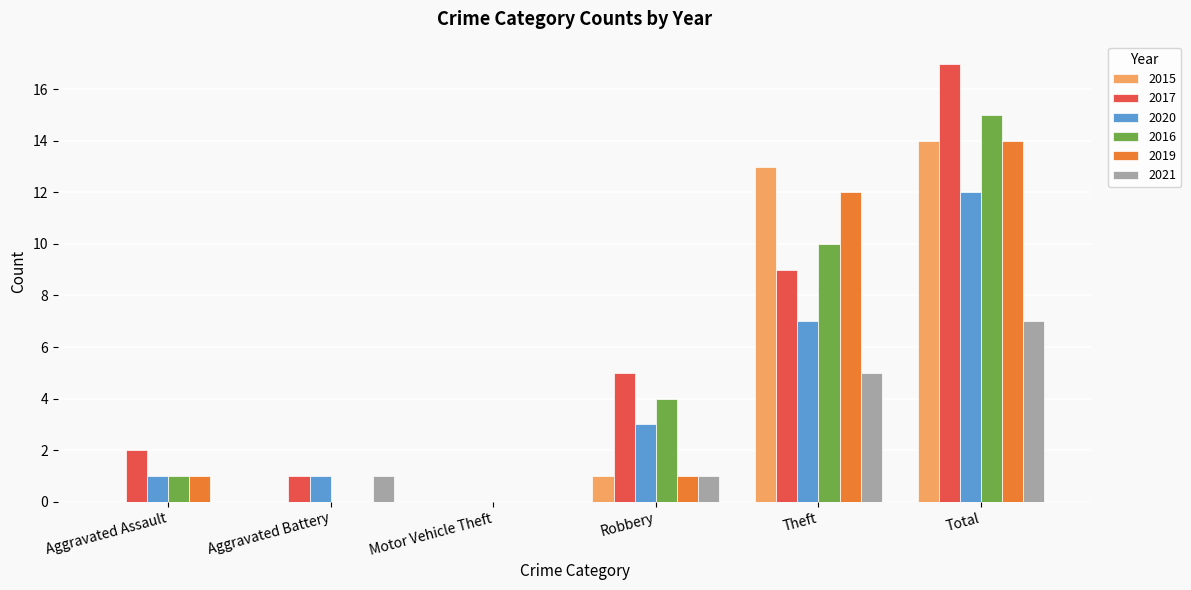

What are all the series names shown in the legend?

2015, 2017, 2020, 2016, 2019, 2021